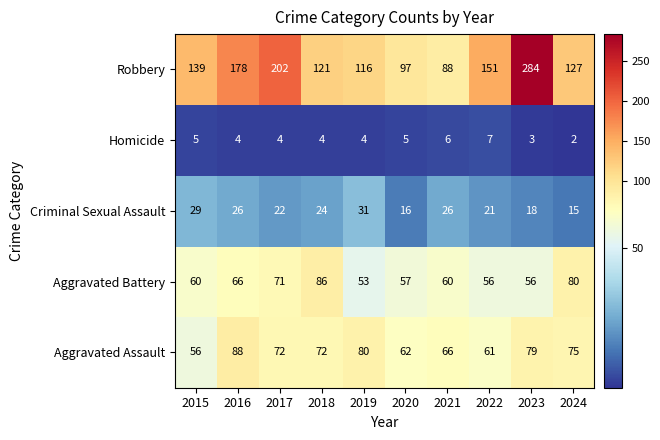

What is the sum of the Criminal Sexual Assault values at 2020 and 2017?

38